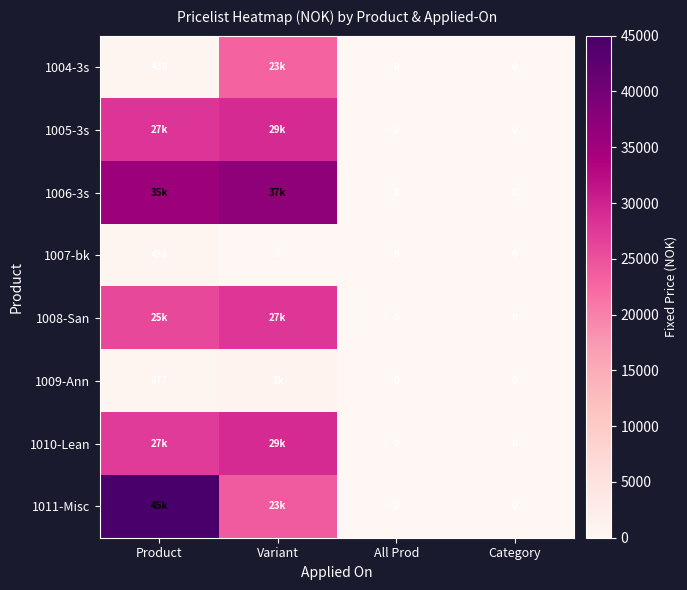

Which category has the lowest value across all series?

All Prod